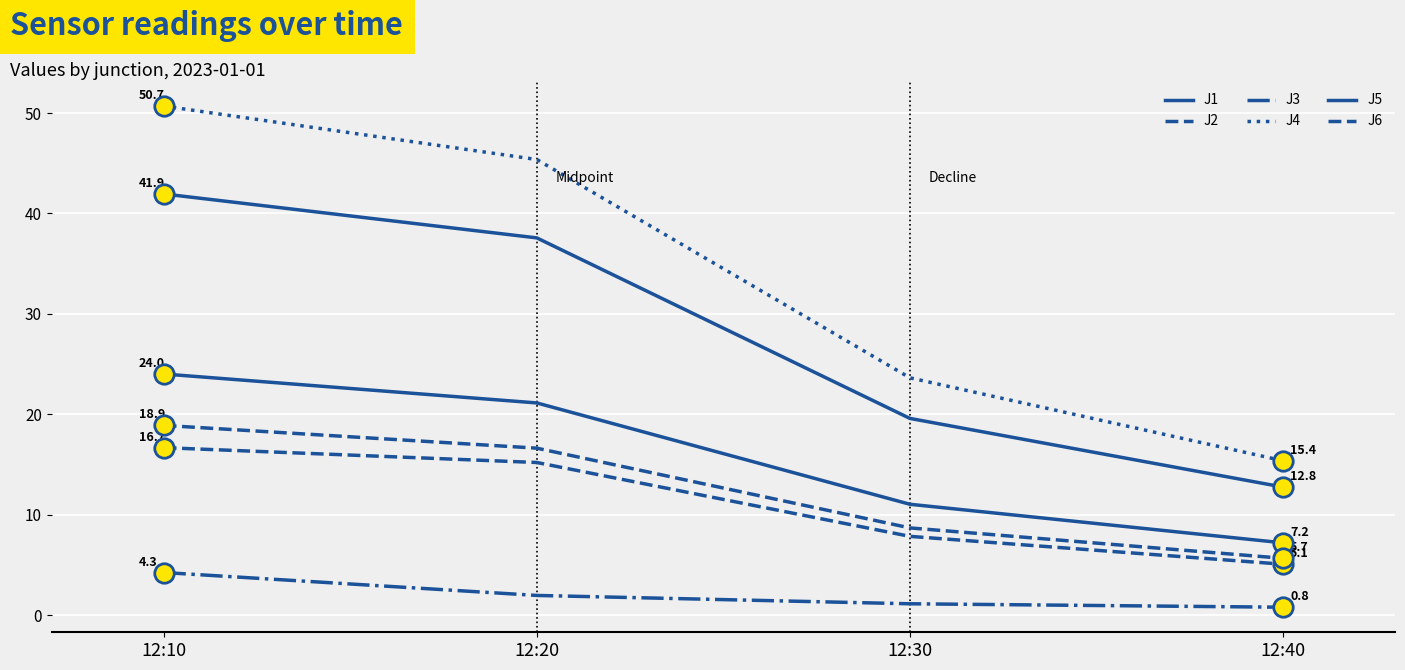

True or false: J4 has a value of 45.4 at 12:20.

True